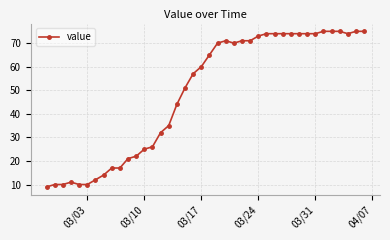

What is the maximum value shown in the chart?

75